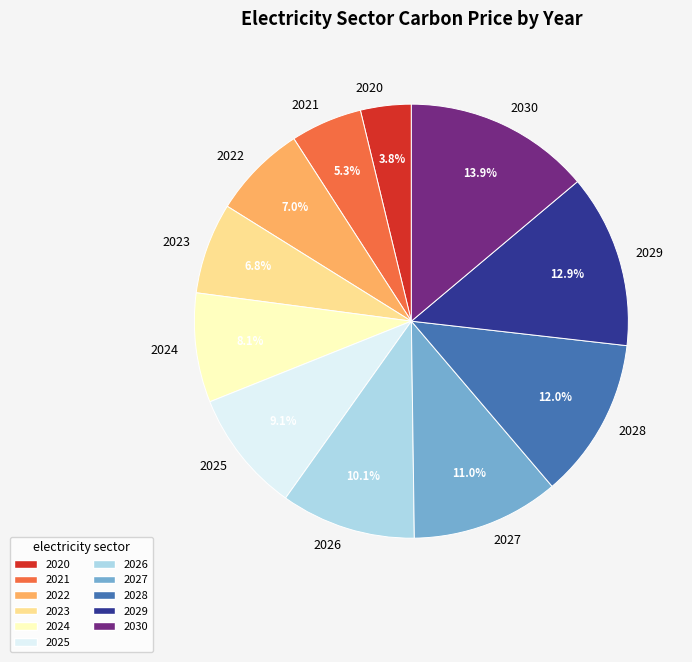

True or false: 2029 accounts for 13% of the total.

True